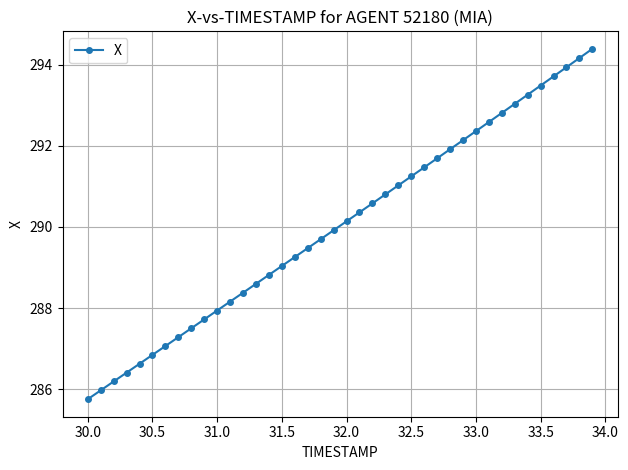

What is the greatest value displayed?

294.4